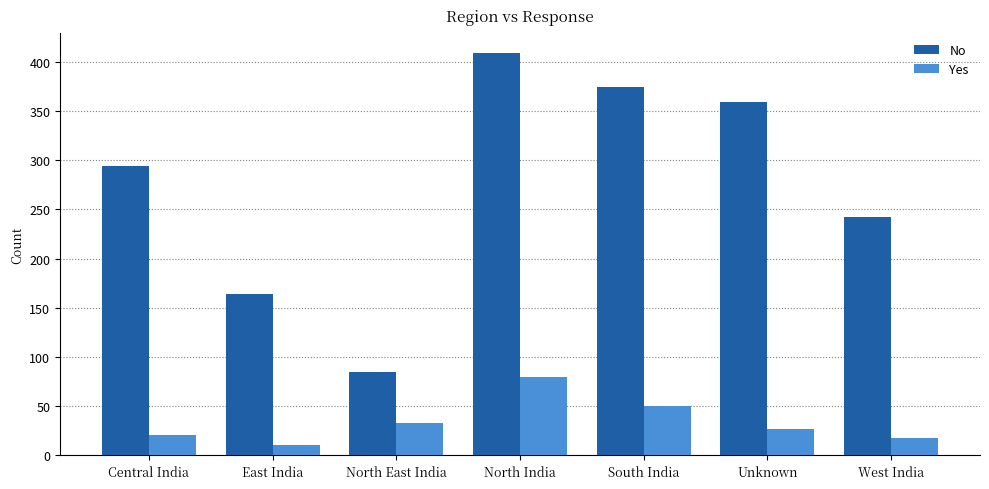

How many data points does each series have?

7